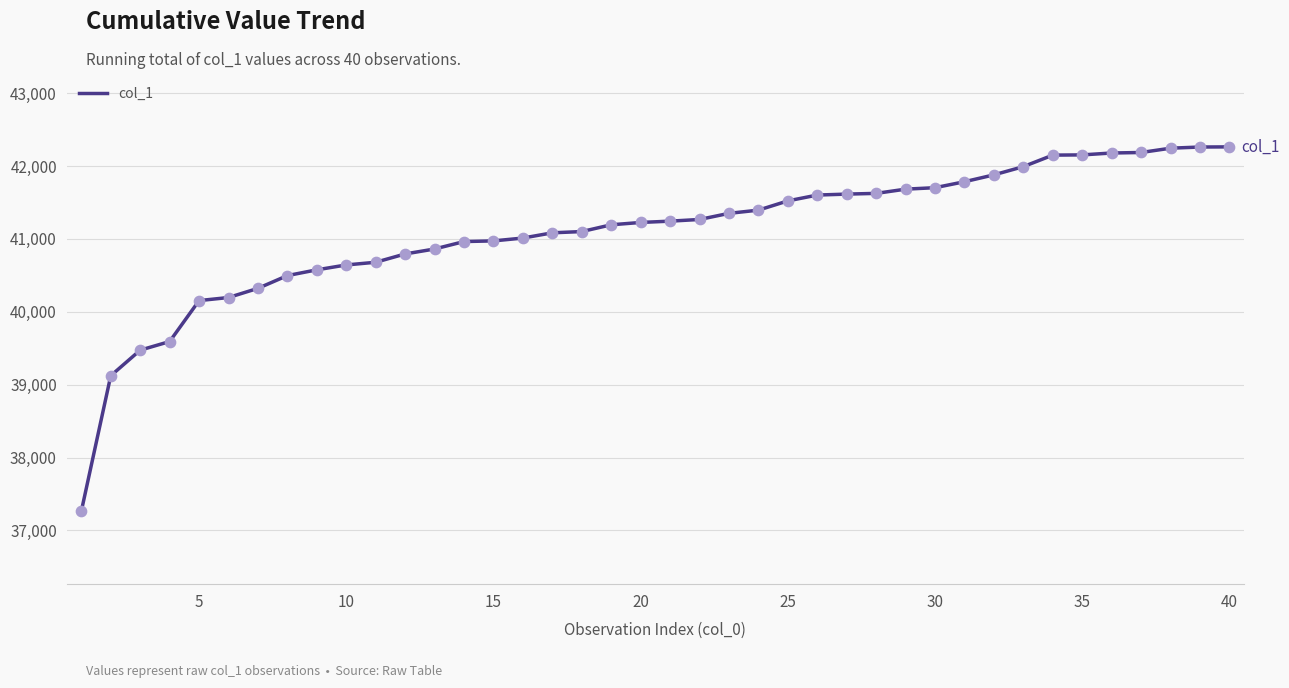

What is the minimum value shown in the chart?

37263